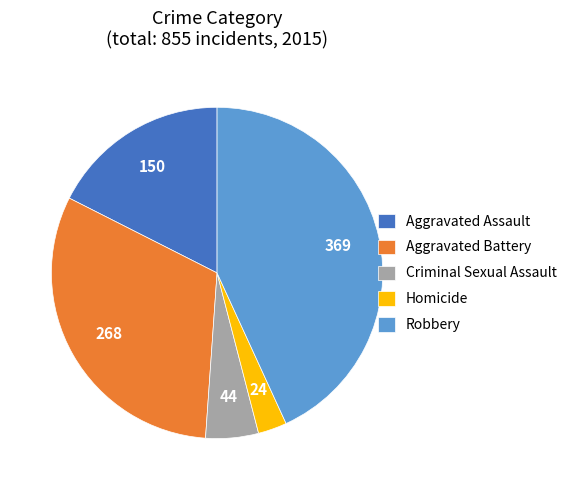

Is there any slice that represents more than half of the pie?

No